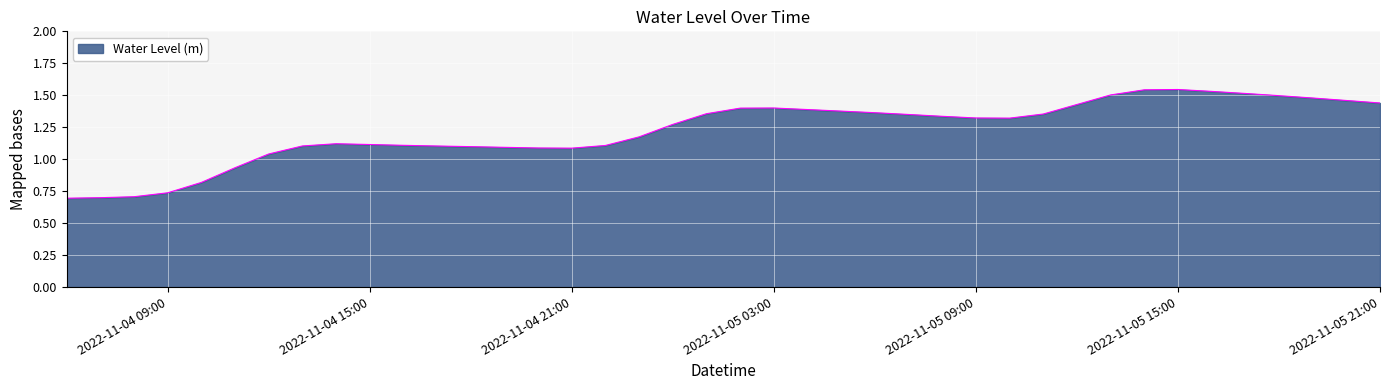

Does the chart display data point markers on the line(s)?

No